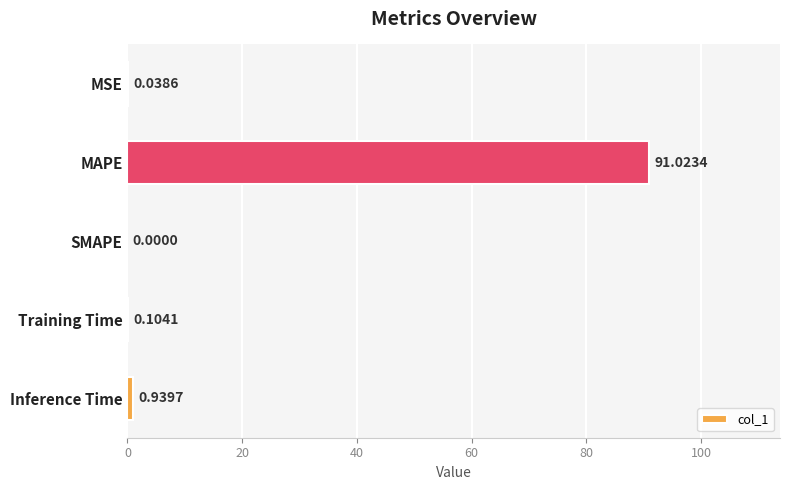

How many categories are shown in the chart?

5